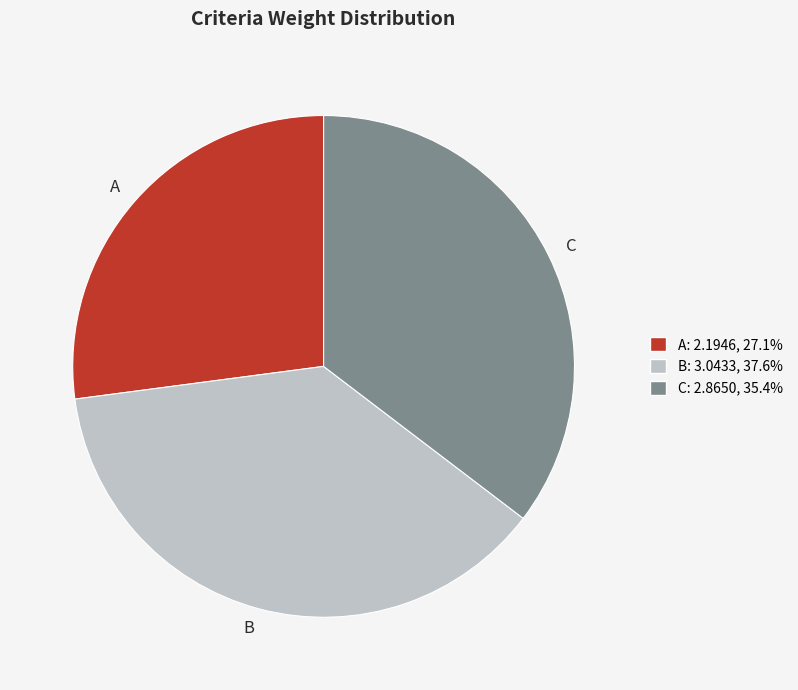

Is the sum of A and C greater than half?

Yes